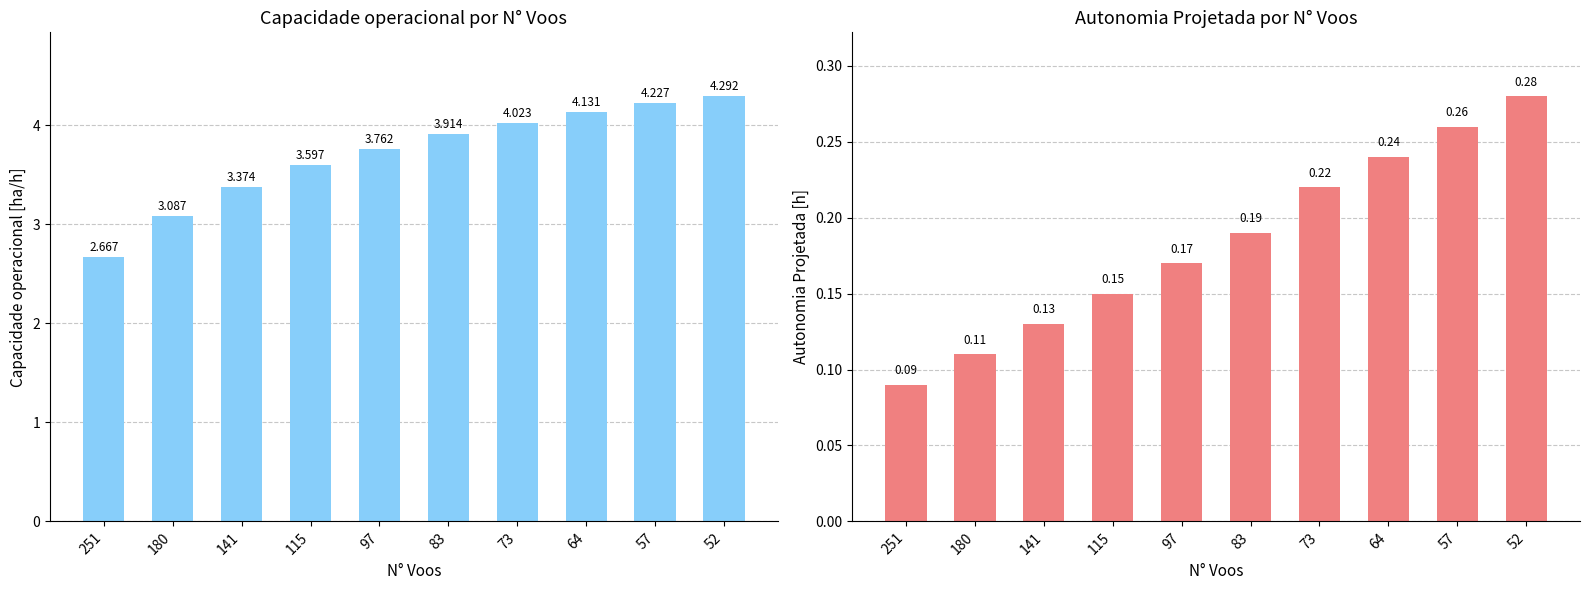

How many bars are there in total?

20